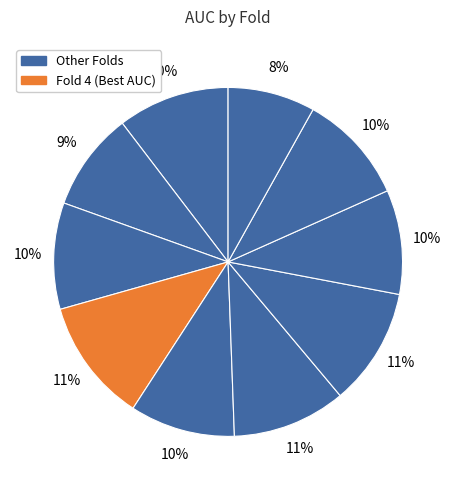

Count the number of slices in the pie.

10